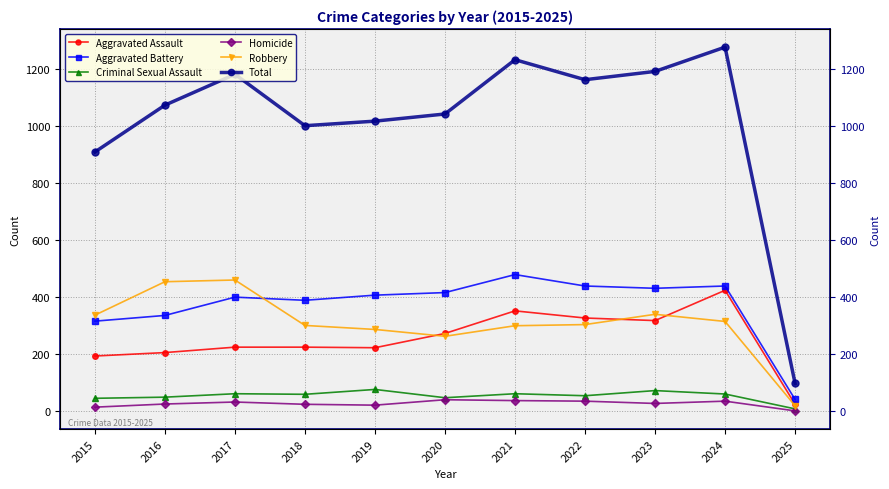

The value of Homicide at 2017 is 33. True or false?

True